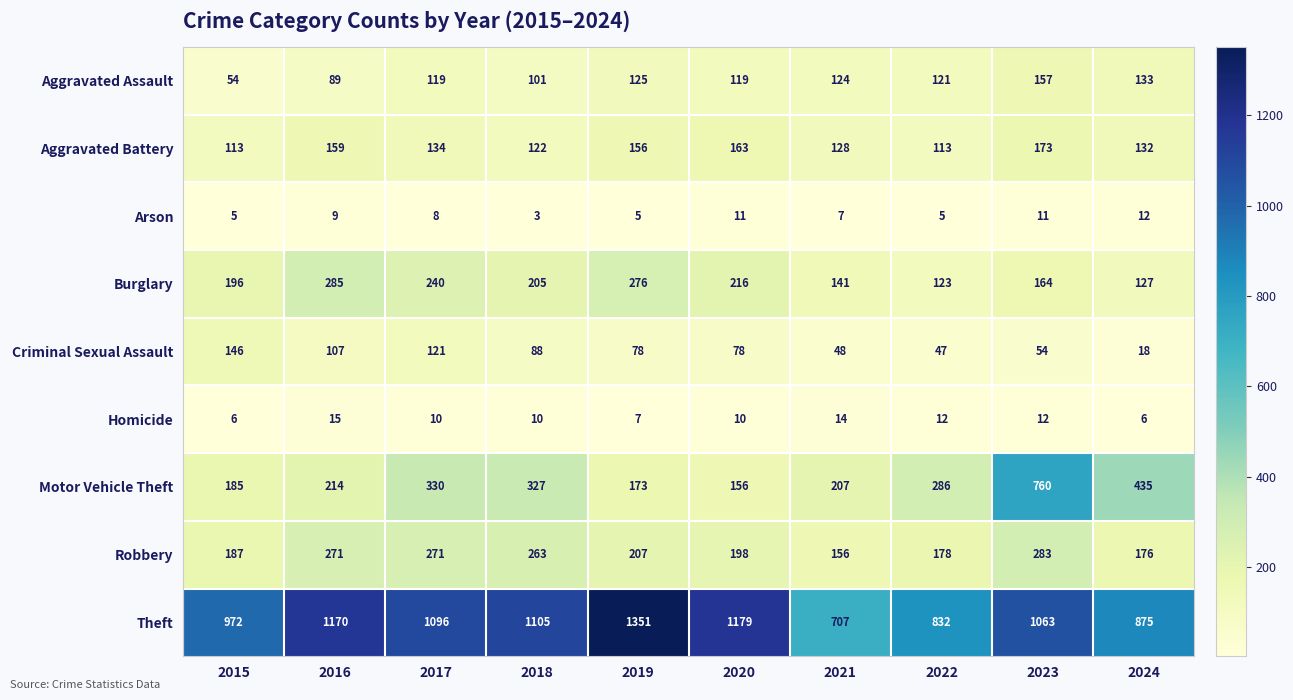

Is it true that Homicide equals 12 at 2023?

True